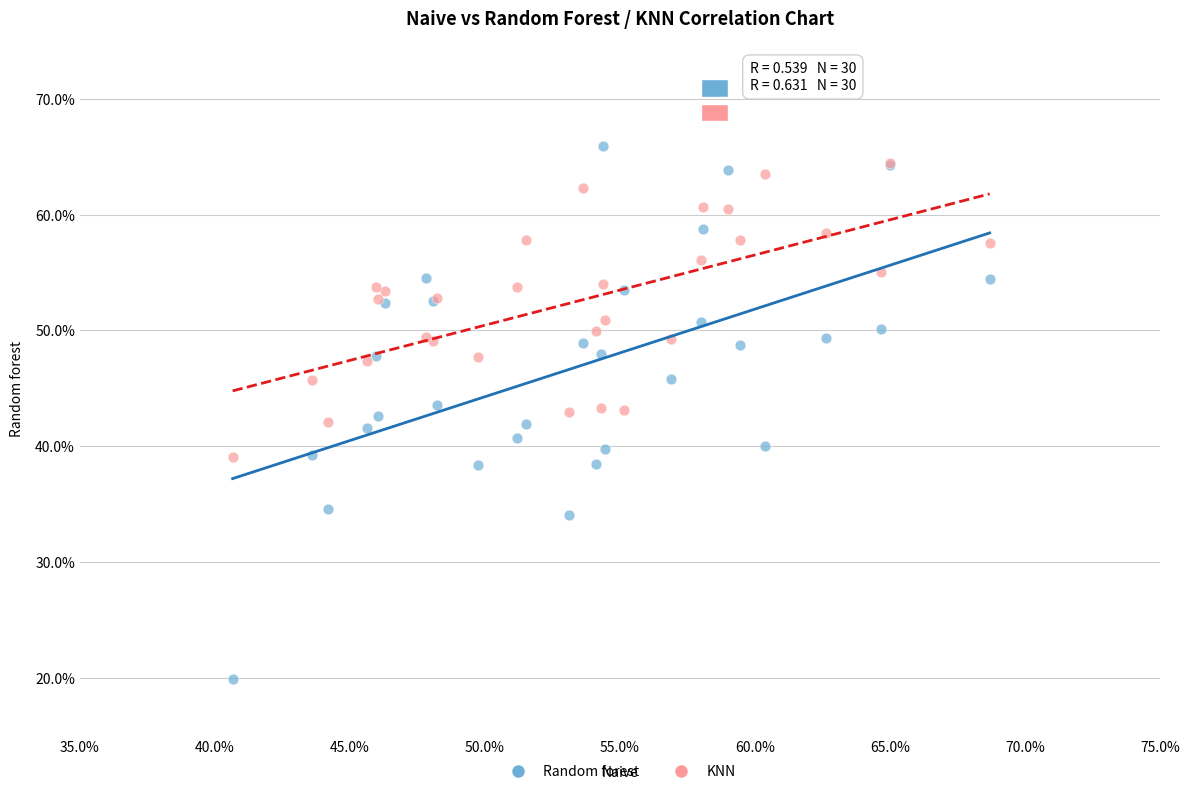

Which series contains the highest Y value?

Random forest